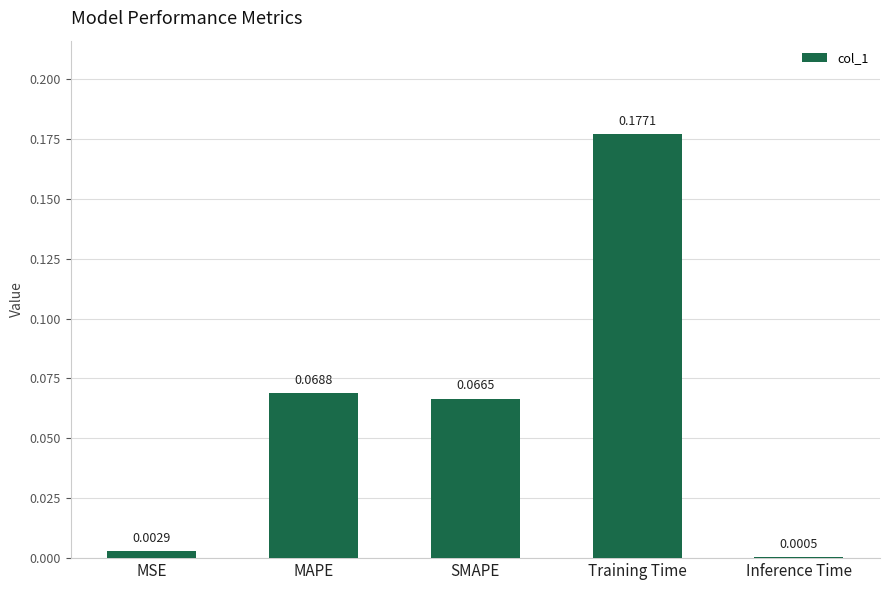

Between MSE and Training Time, which is larger?

Training Time